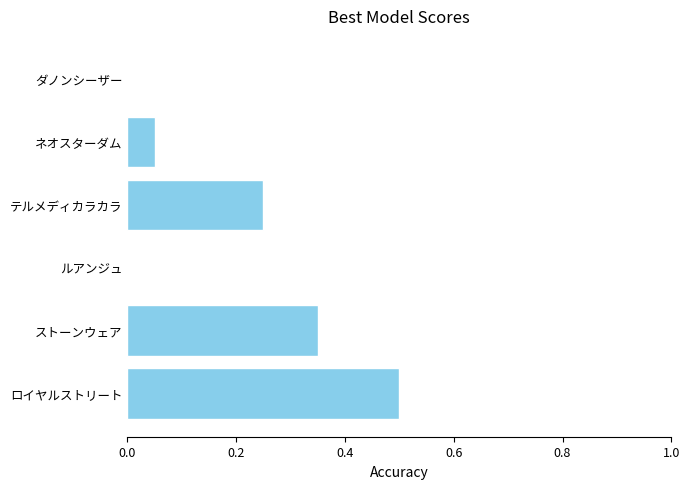

How many values are between 0 and 1?

6